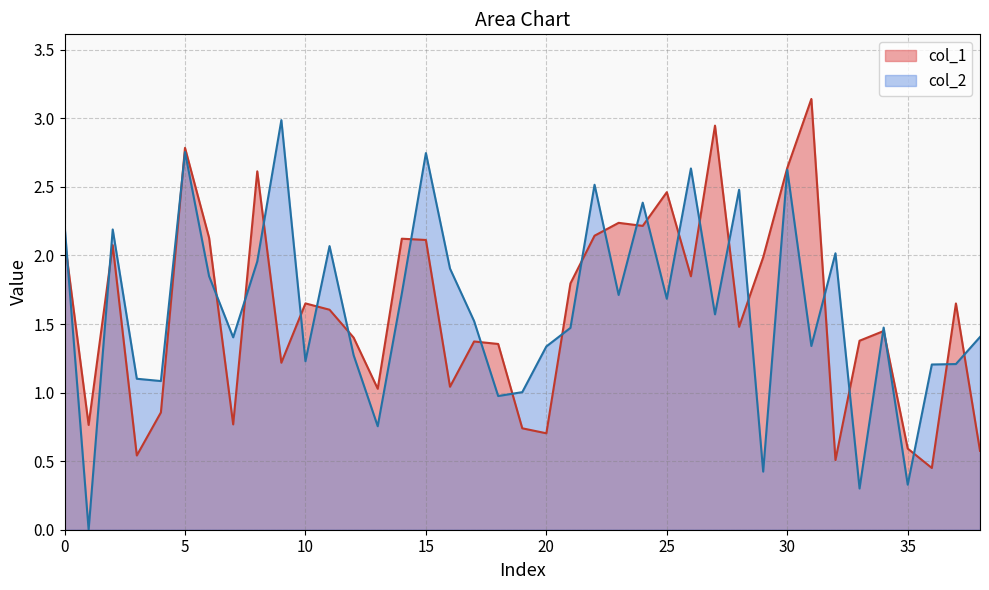

What is the average value of the col_1 series?

1.6